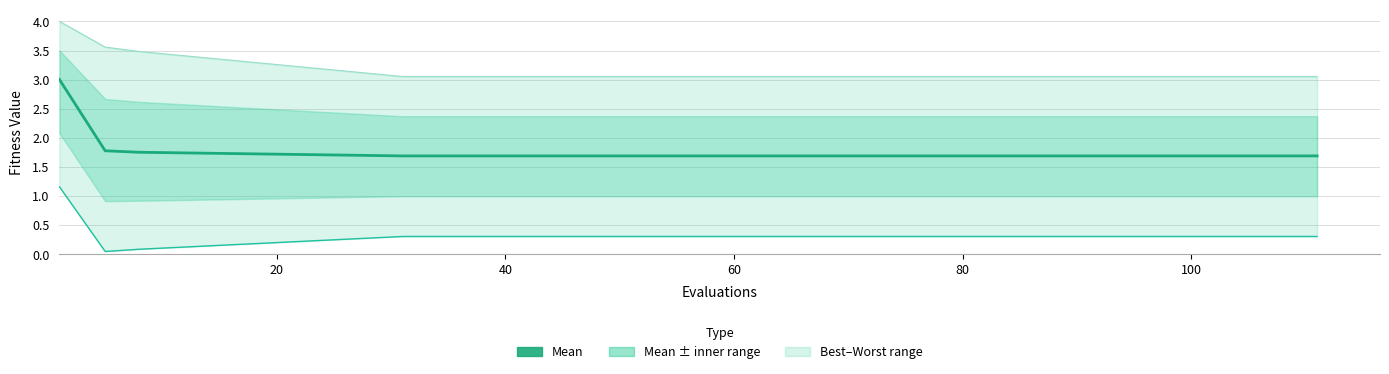

Read the mean value at 60.

1.7